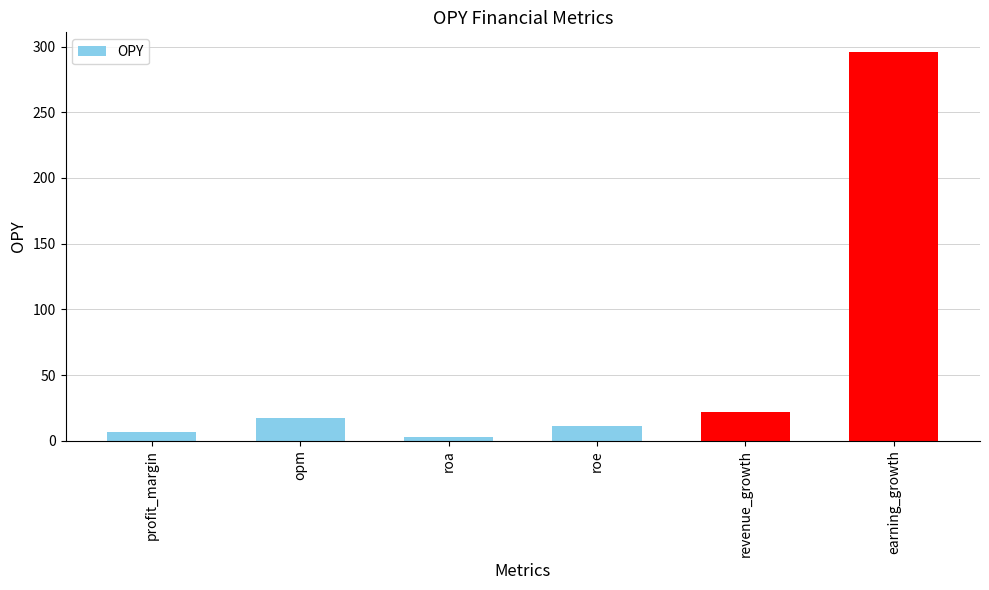

What is the ratio of the value at opm to the value at revenue_growth?

0.8